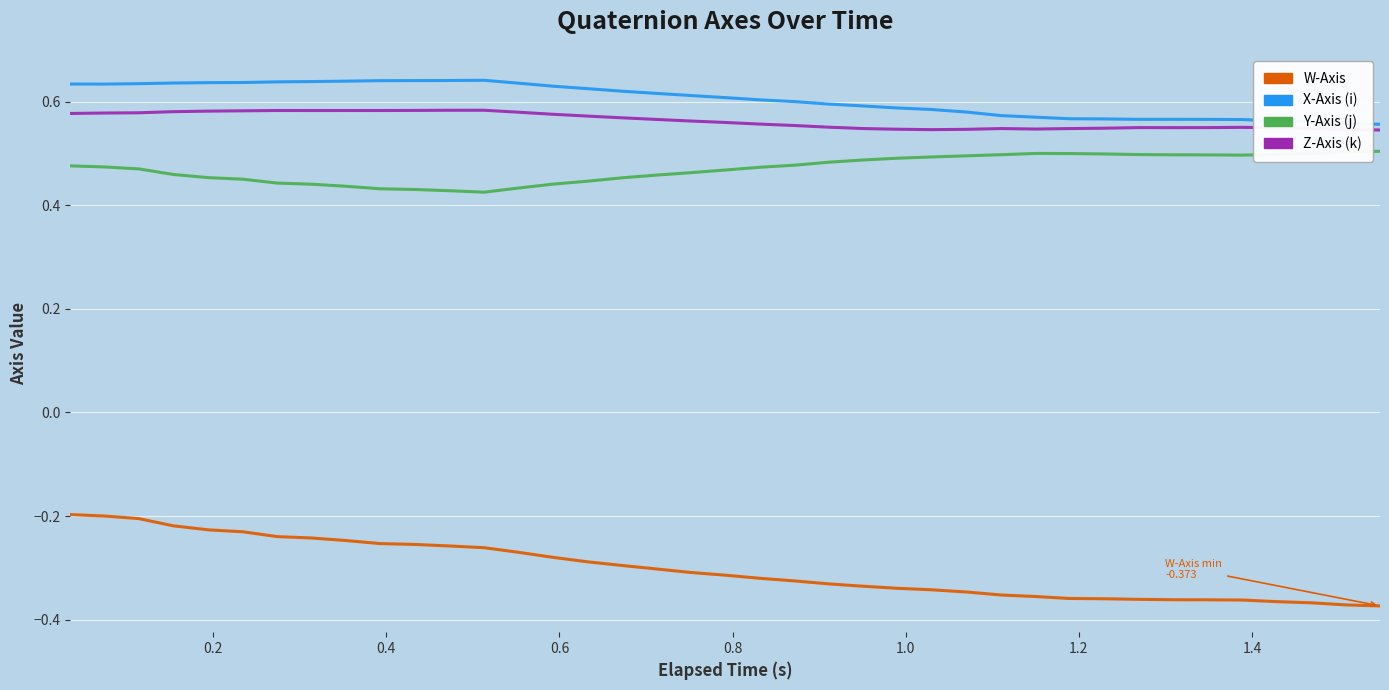

Rank the series by their maximum value, from highest to lowest.

X-Axis (i), Z-Axis (k), Y-Axis (j), W-Axis